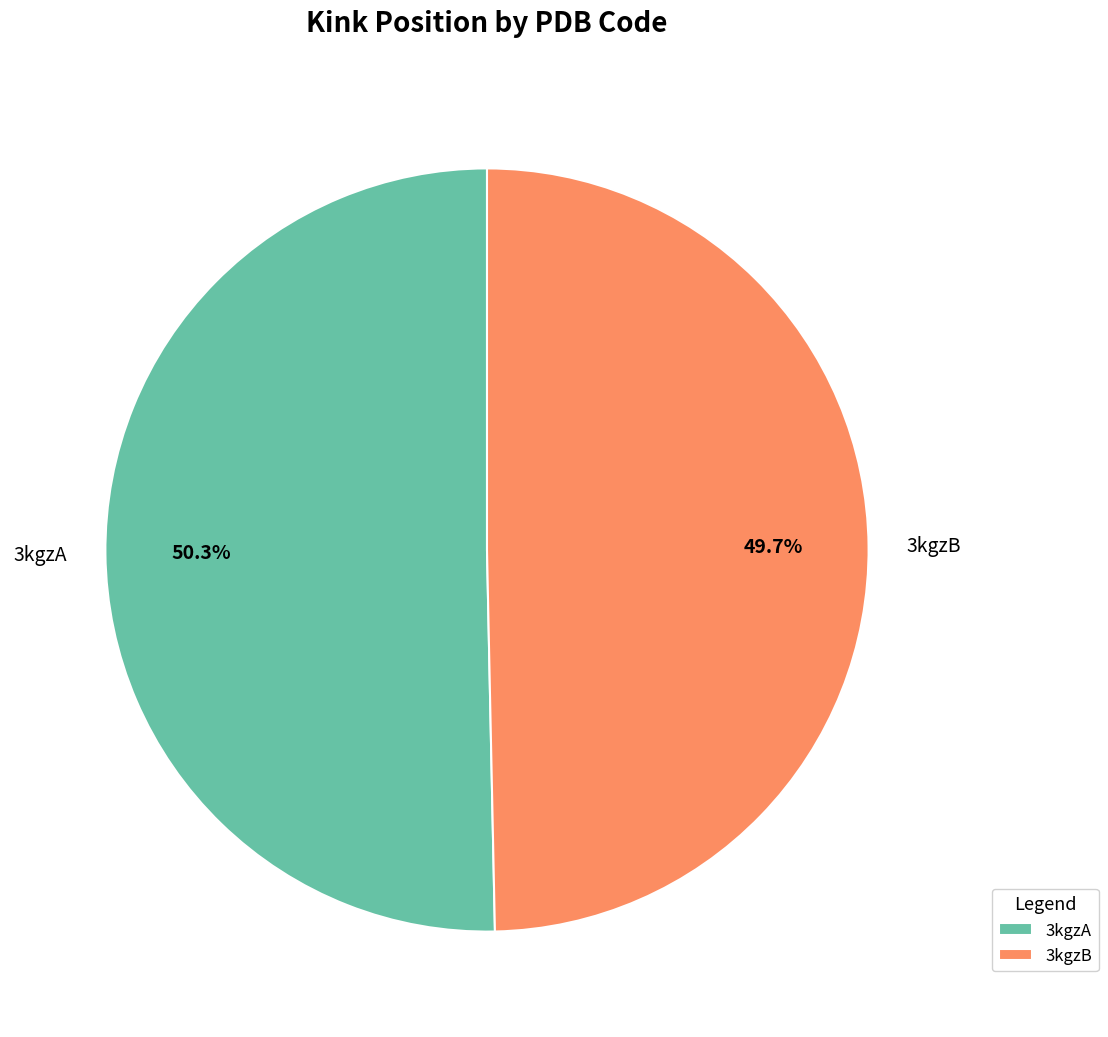

Count the number of slices in the pie.

2